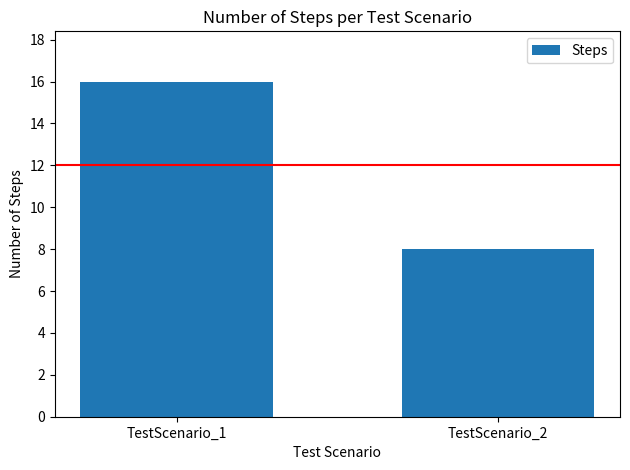

Which has a higher value, TestScenario_1 or TestScenario_2?

TestScenario_1